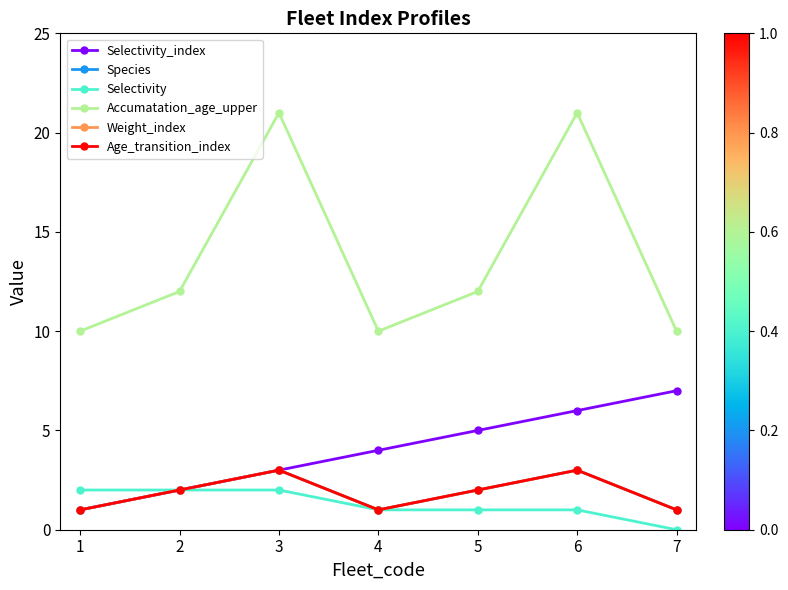

What is the difference between the maximum and minimum values in the Weight_index series?

2